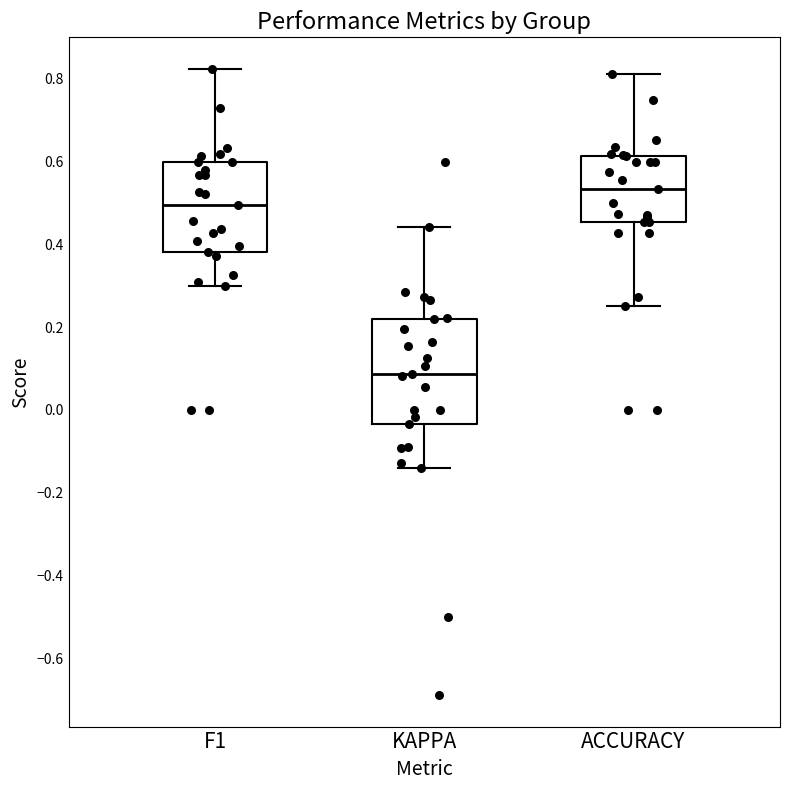

Reading left to right, read every box against the y-axis: the position of its median line, the range the box covers, and the ends of its whiskers. The values are not printed on the chart, so give them approximately, as read against the axis.

F1: median 0.50, box 0.38 to 0.60, whiskers 0.30 to 0.82
KAPPA: median 0.08, box -0.04 to 0.22, whiskers -0.14 to 0.44
ACCURACY: median 0.54, box 0.46 to 0.62, whiskers 0.26 to 0.82